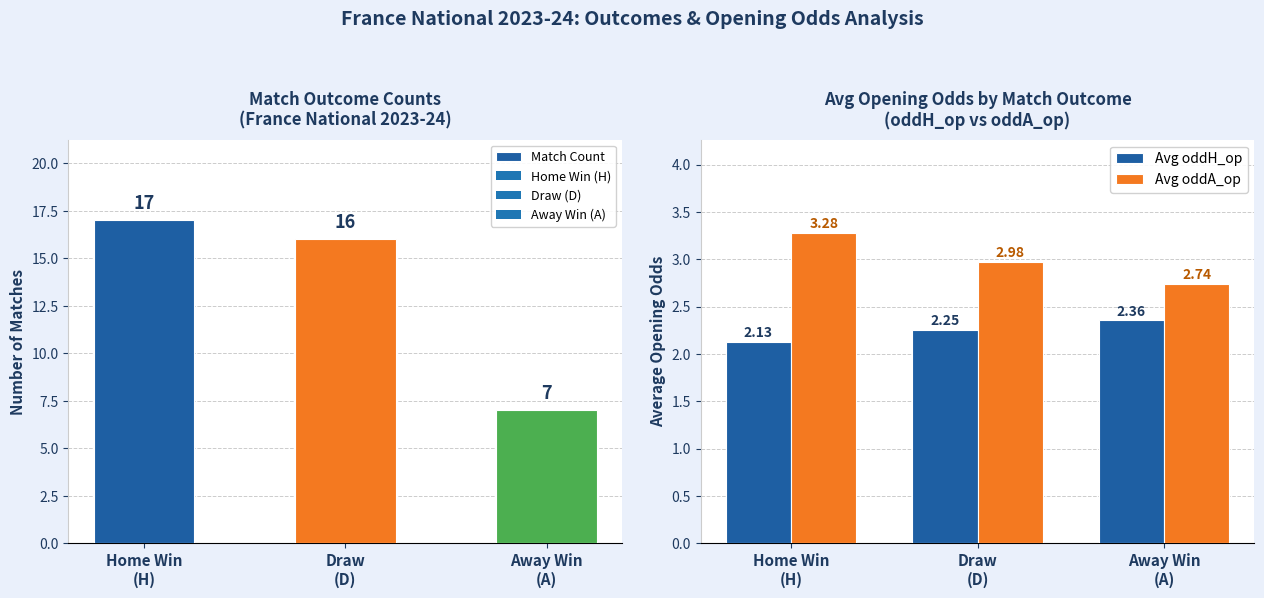

How many groups of bars are there?

3